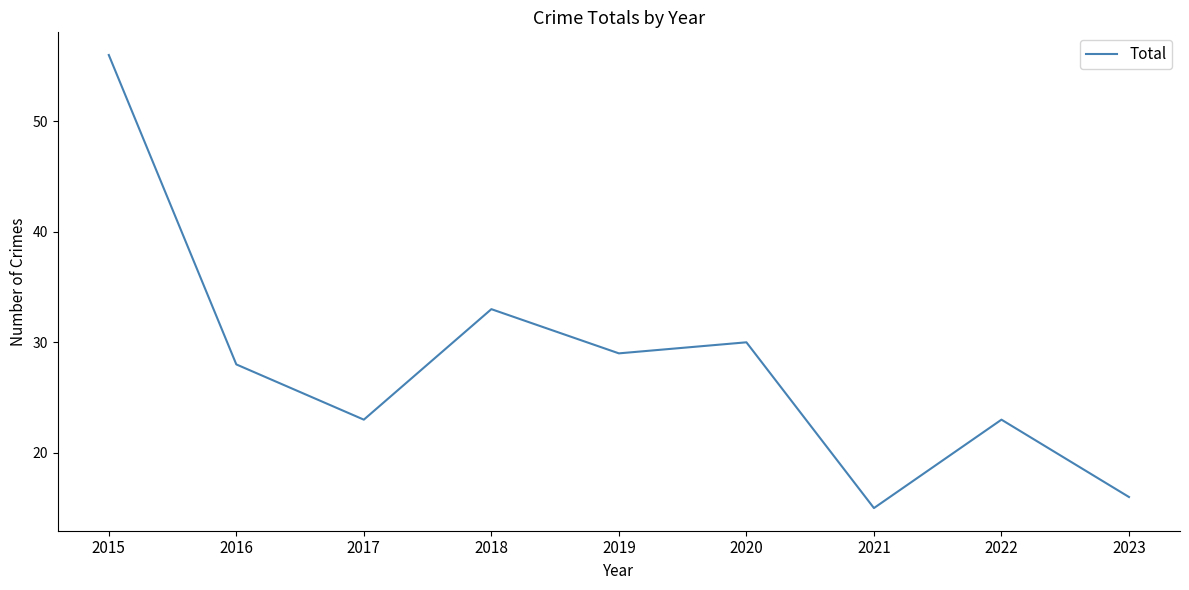

What is the difference between the values at 2015 and 2016?

28